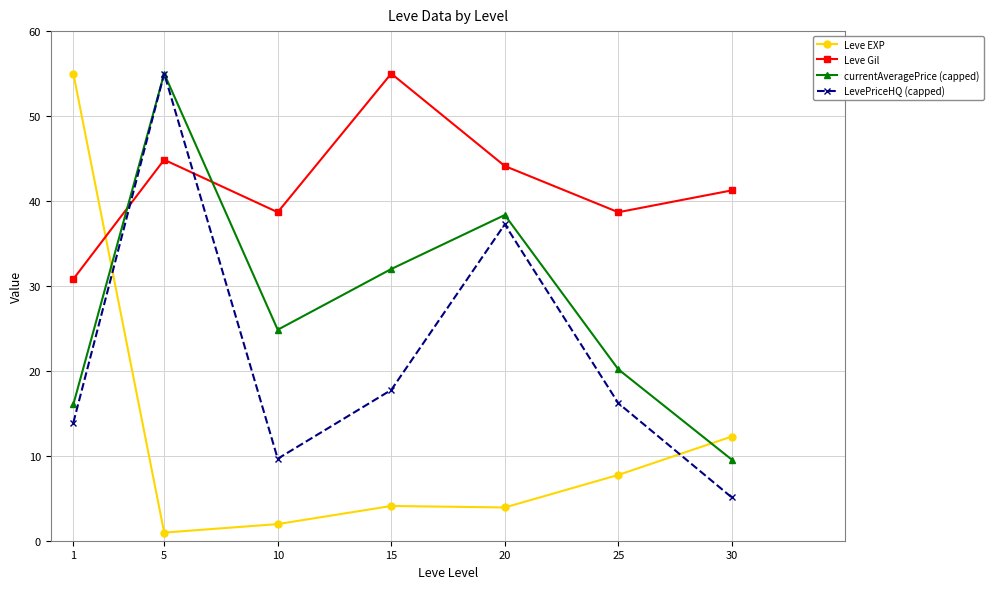

Is it true that Leve Gil equals 56.7 at 10?

False